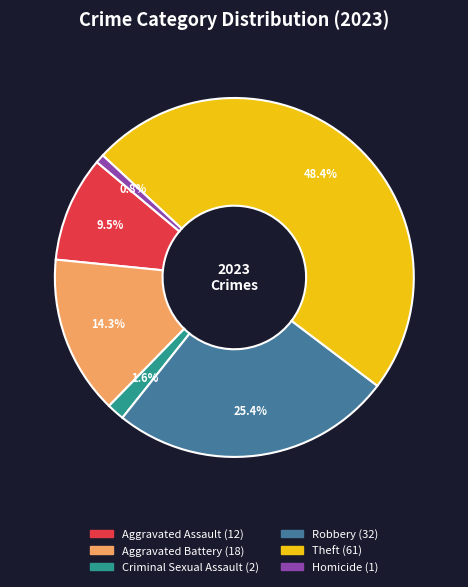

Is Aggravated Assault the majority of the pie?

No